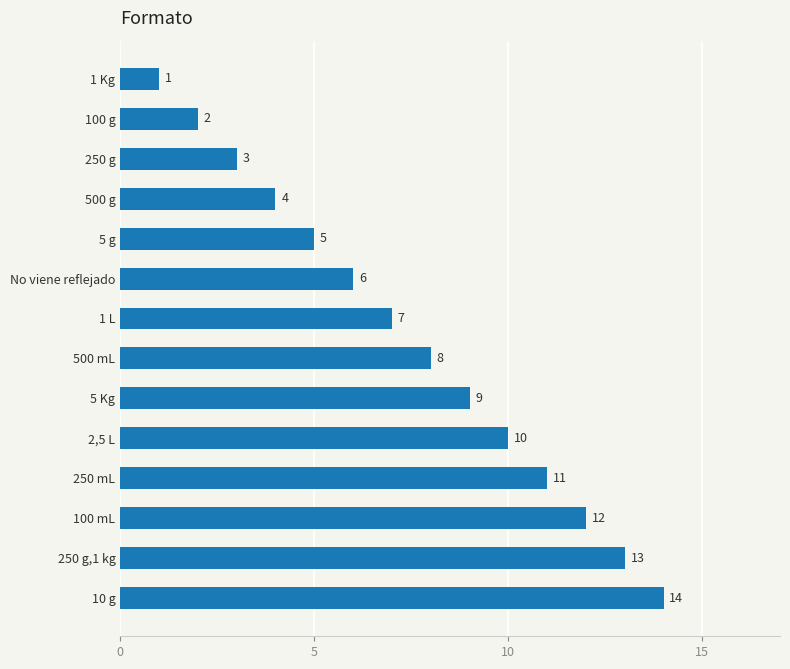

At which category does the chart reach its peak across all series?

10 g